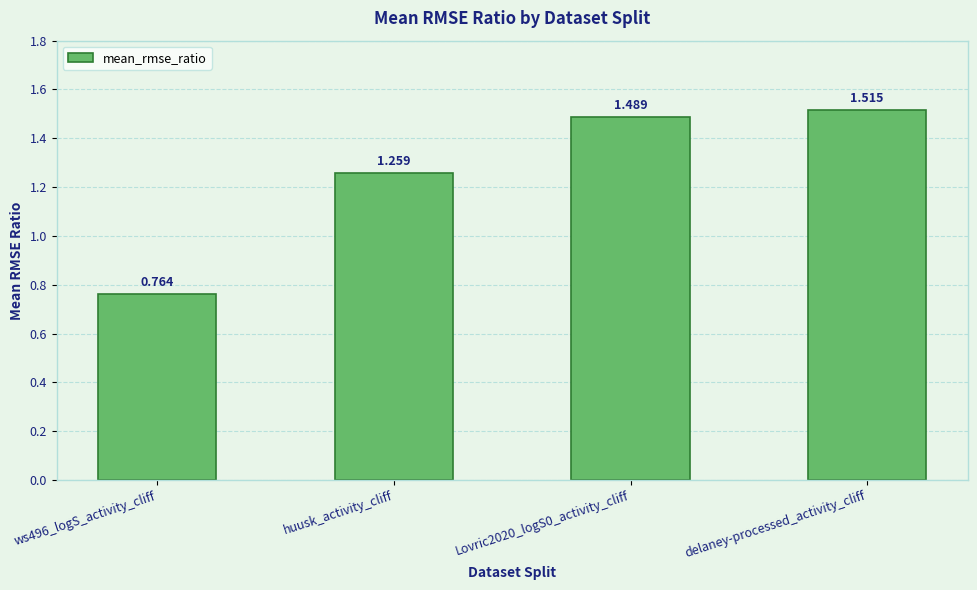

What is the label of the 3rd bar from the left?

Lovric2020_logS0_activity_cliff